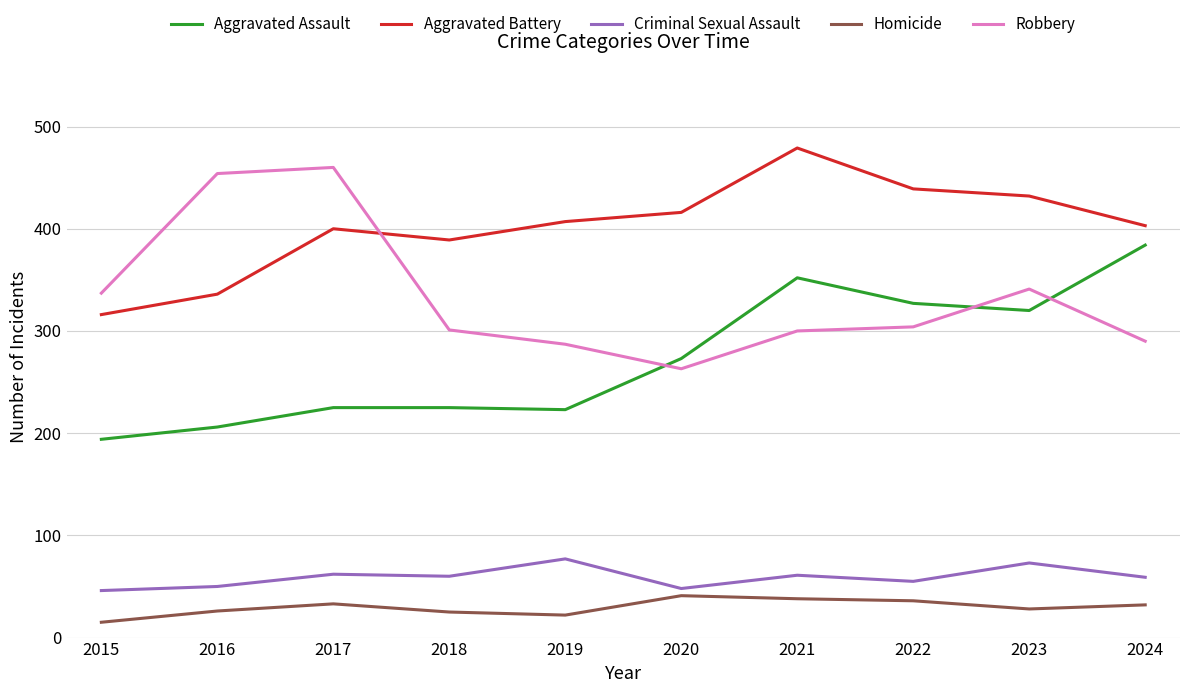

What are all the series names shown in the legend?

Aggravated Assault, Aggravated Battery, Criminal Sexual Assault, Homicide, Robbery